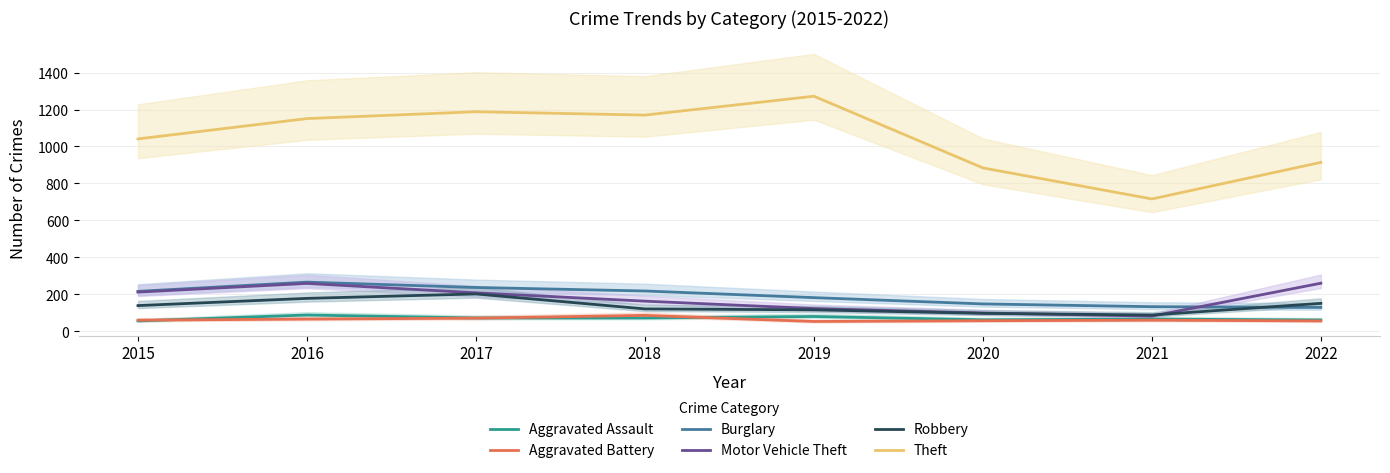

At which category does the chart reach its peak across all series?

2019